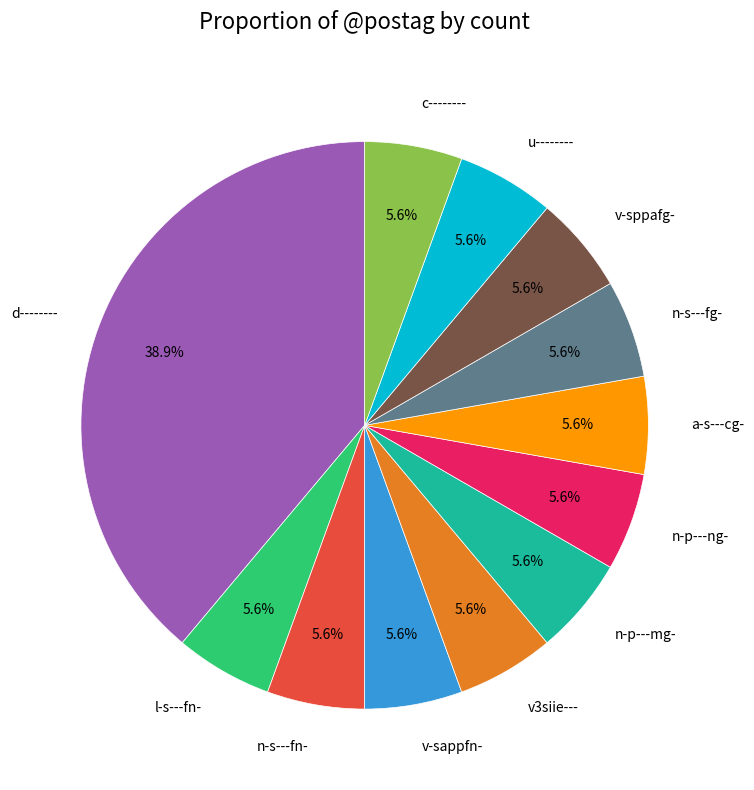

To the nearest percent, what is the average slice percentage?

8%